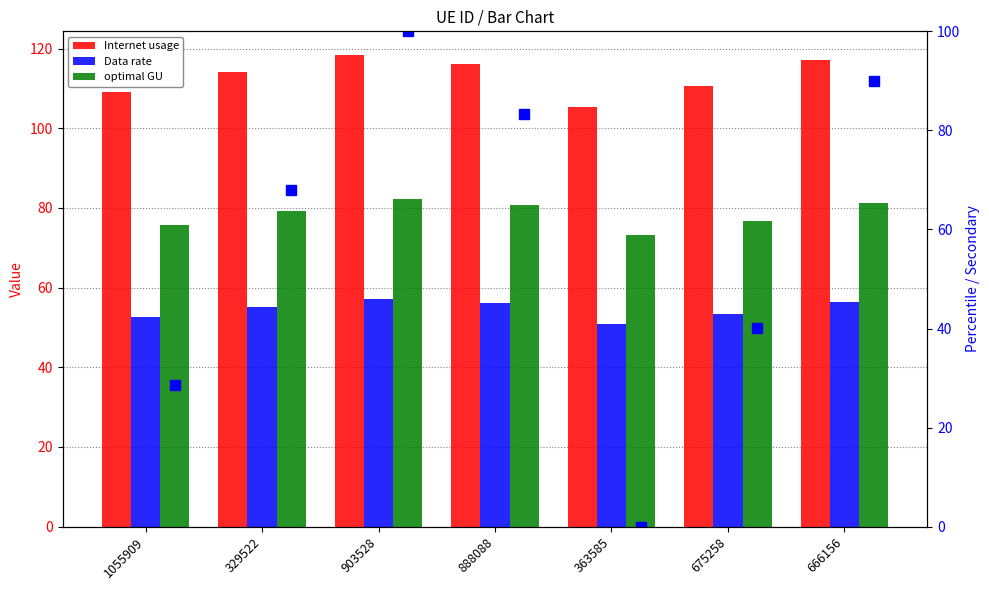

What is the average value of the Data rate series?

54.5